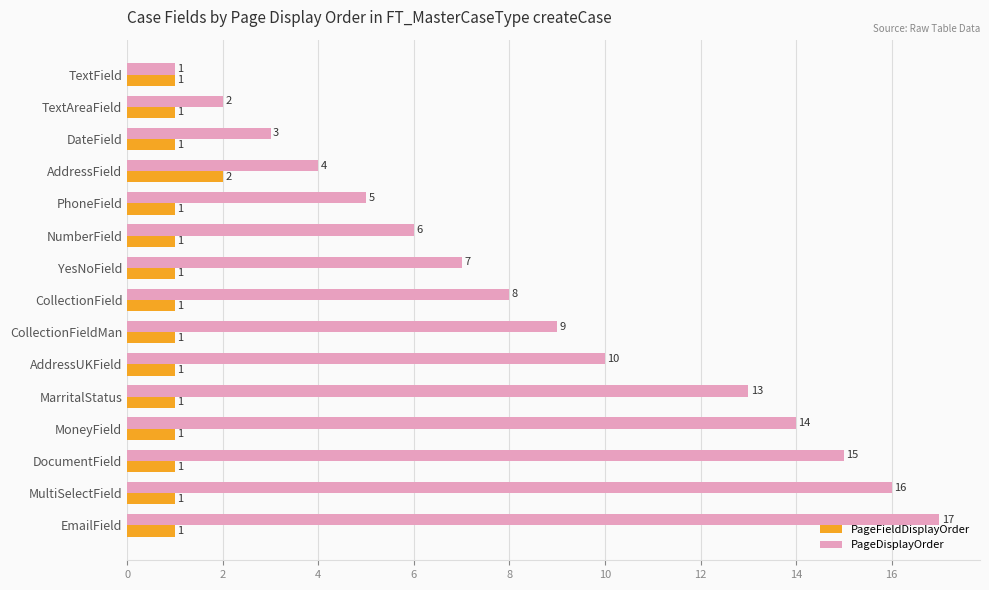

What is the average value of the PageFieldDisplayOrder series?

1